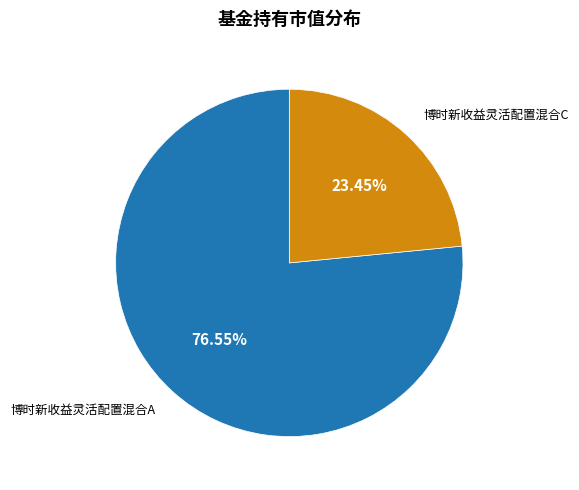

How many segments does this pie chart have?

2